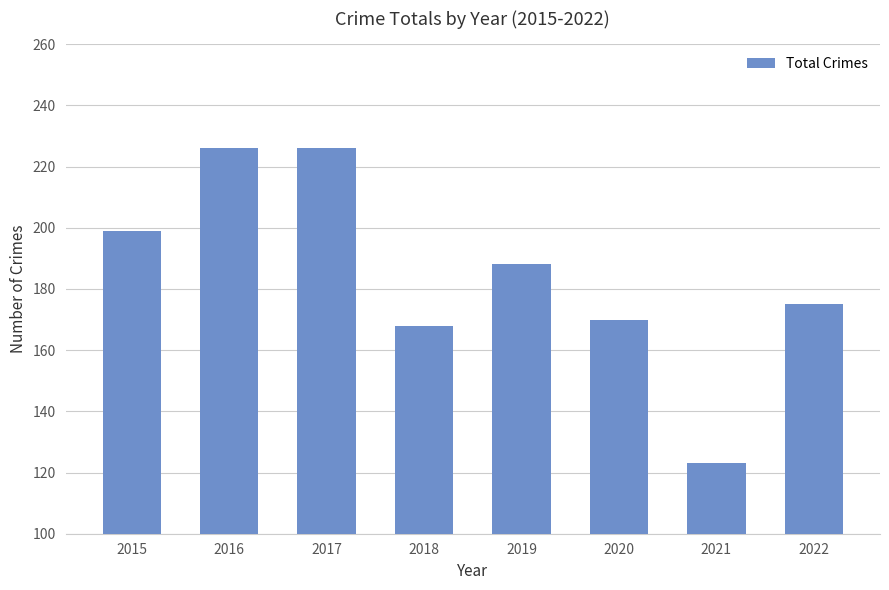

Does the chart contain stacked bars?

No